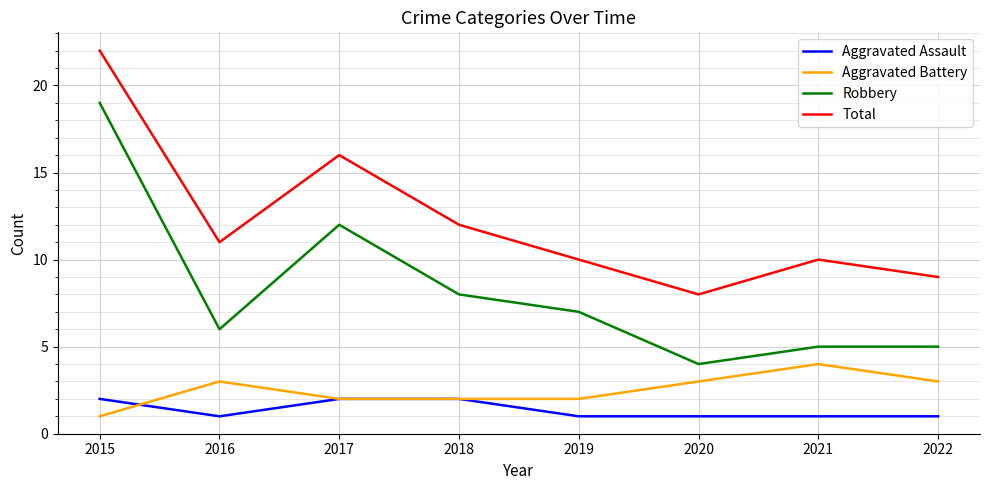

What is the minimum value shown in the chart?

1